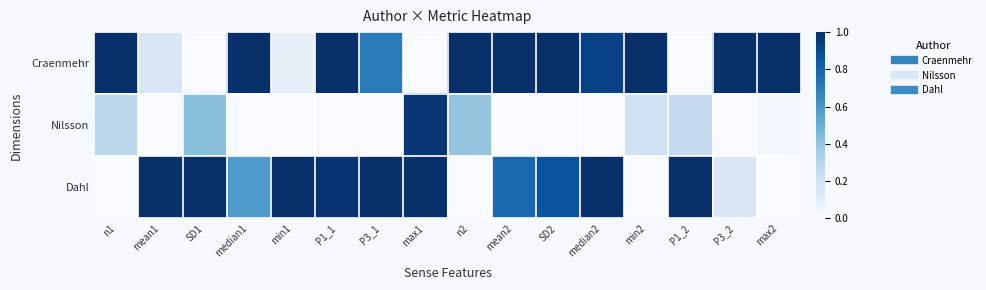

Reading right to left, what are all the values shown in this chart?

Craenmehr: max2=1.0	P3_2=1.0	P1_2=0.0	min2=1.0	median2=0.9	SD2=1.0	mean2=1.0	n2=1.0	max1=0.0	P3_1=0.7	P1_1=1.0	min1=0.1	median1=1.0	SD1=0.0	mean1=0.2	n1=1.0
Nilsson: max2=0.0	P3_2=0.0	P1_2=0.3	min2=0.2	median2=0.0	SD2=0.0	mean2=0.0	n2=0.4	max1=1.0	P3_1=0.0	P1_1=0.0	min1=0.0	median1=0.0	SD1=0.4	mean1=0.0	n1=0.3
Dahl: max2=0.0	P3_2=0.2	P1_2=1.0	min2=0.0	median2=1.0	SD2=0.9	mean2=0.8	n2=0.0	max1=1.0	P3_1=1.0	P1_1=1.0	min1=1.0	median1=0.6	SD1=1.0	mean1=1.0	n1=0.0